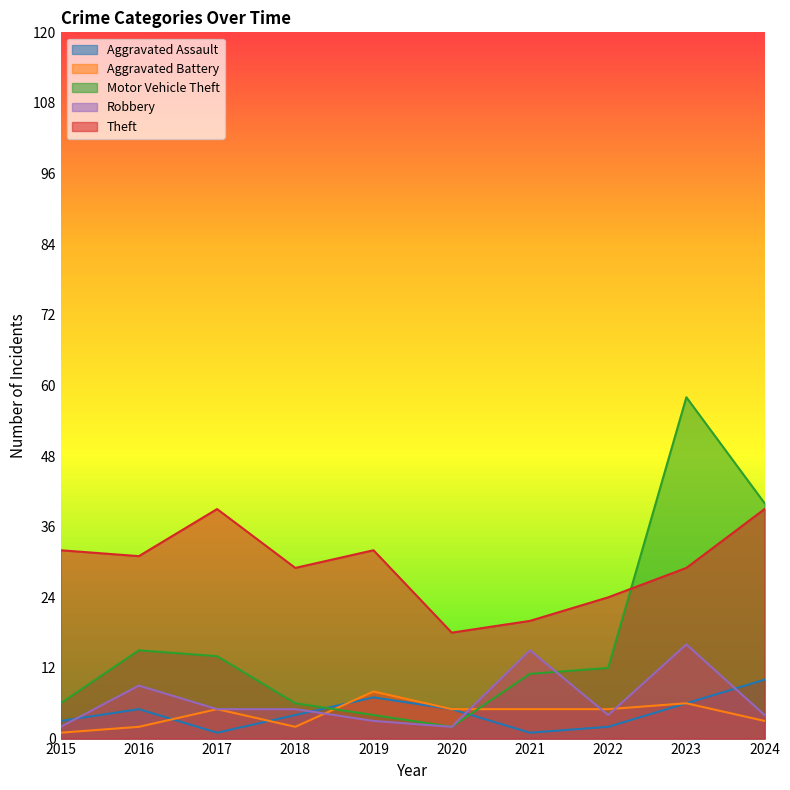

The value of Theft at 2023 is 29. True or false?

True